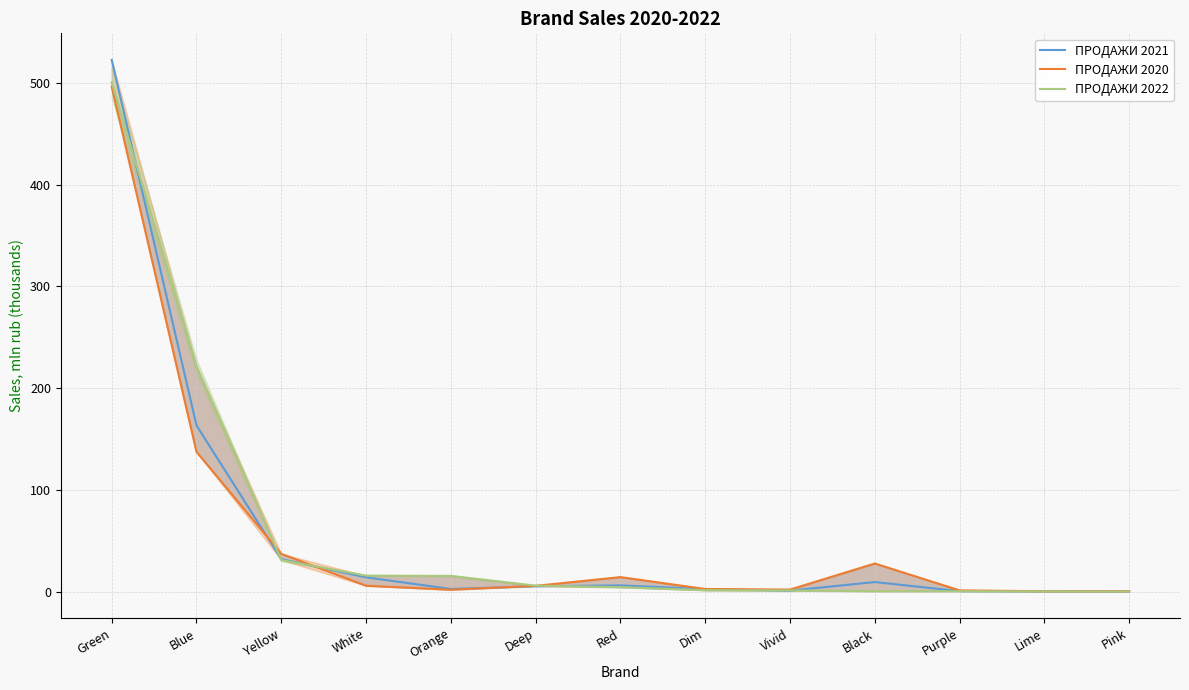

What is the value of the ПРОДАЖИ 2022 point at the 7th from the left?

4.4